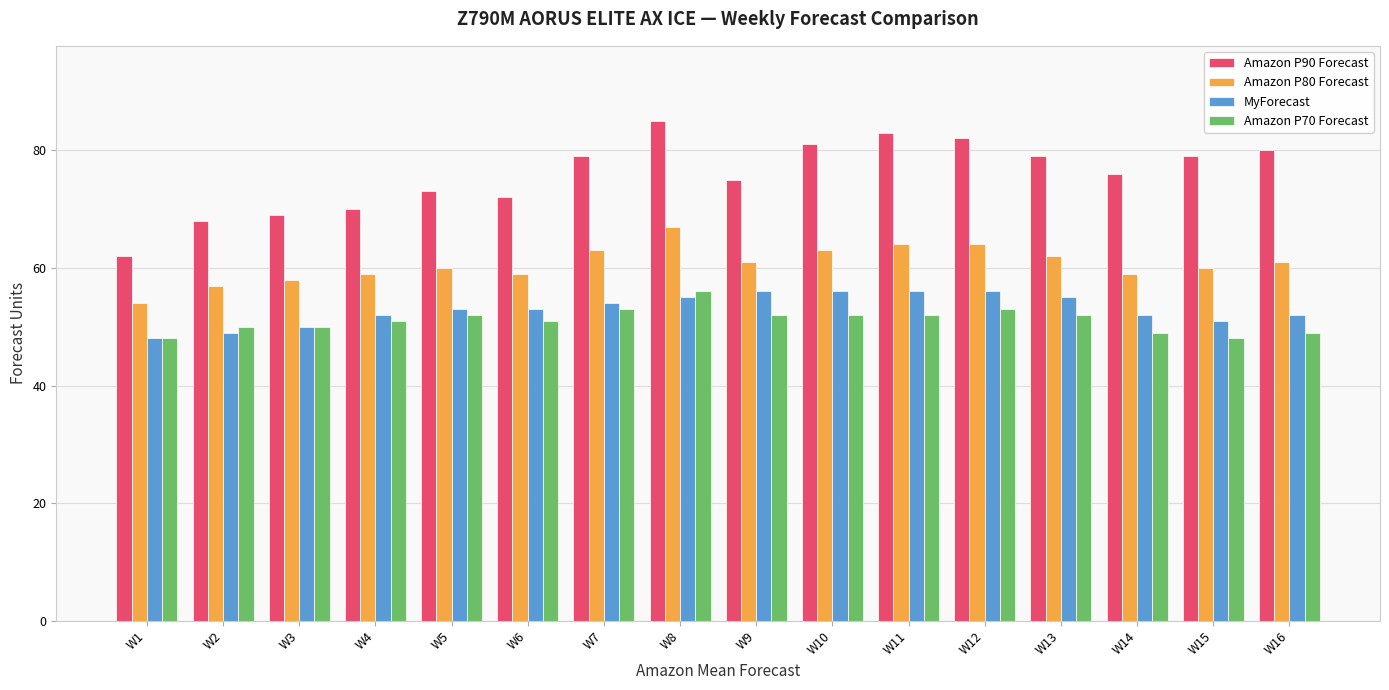

Is it true that Amazon P80 Forecast equals 88 at W6?

False